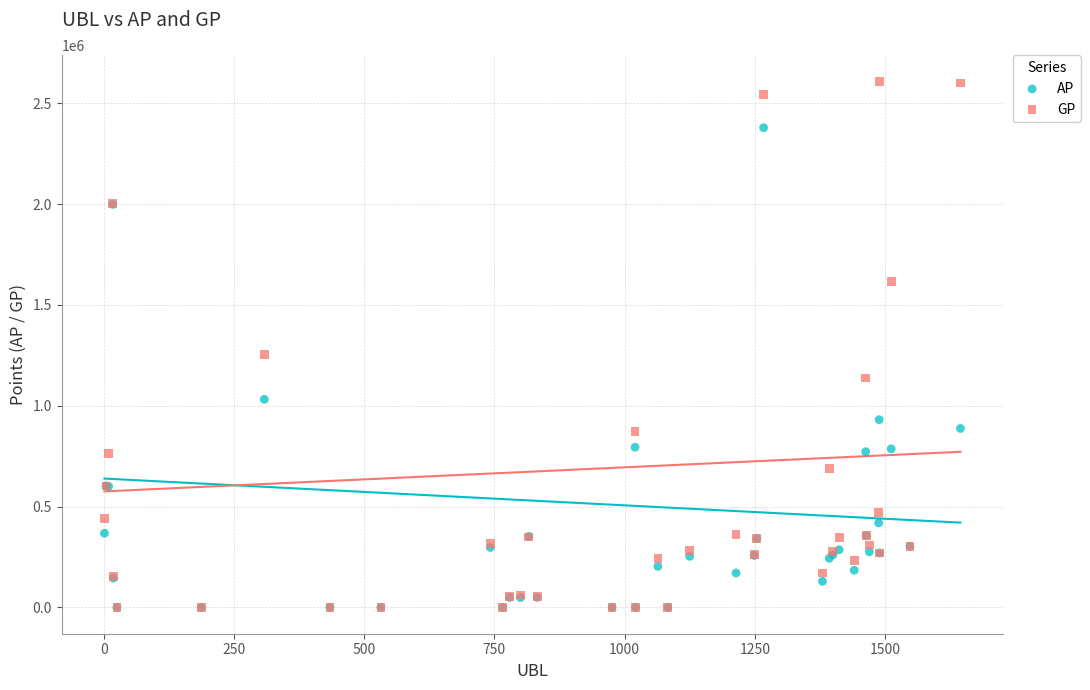

In the GP series, what Y value is closest to 1304566?

1253185